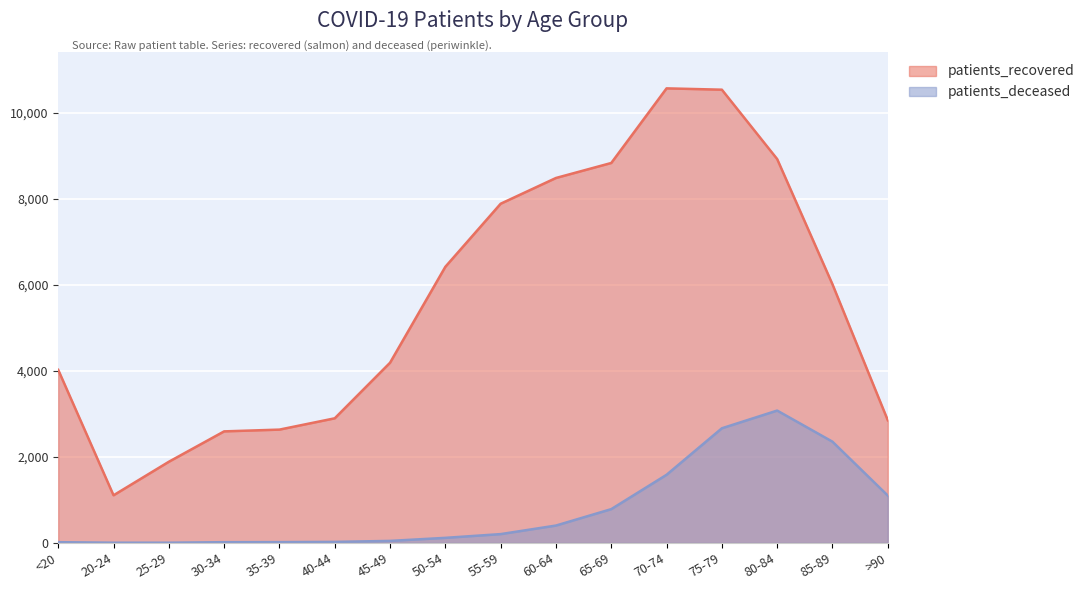

Which category has the lowest value in the patients_recovered series?

20-24